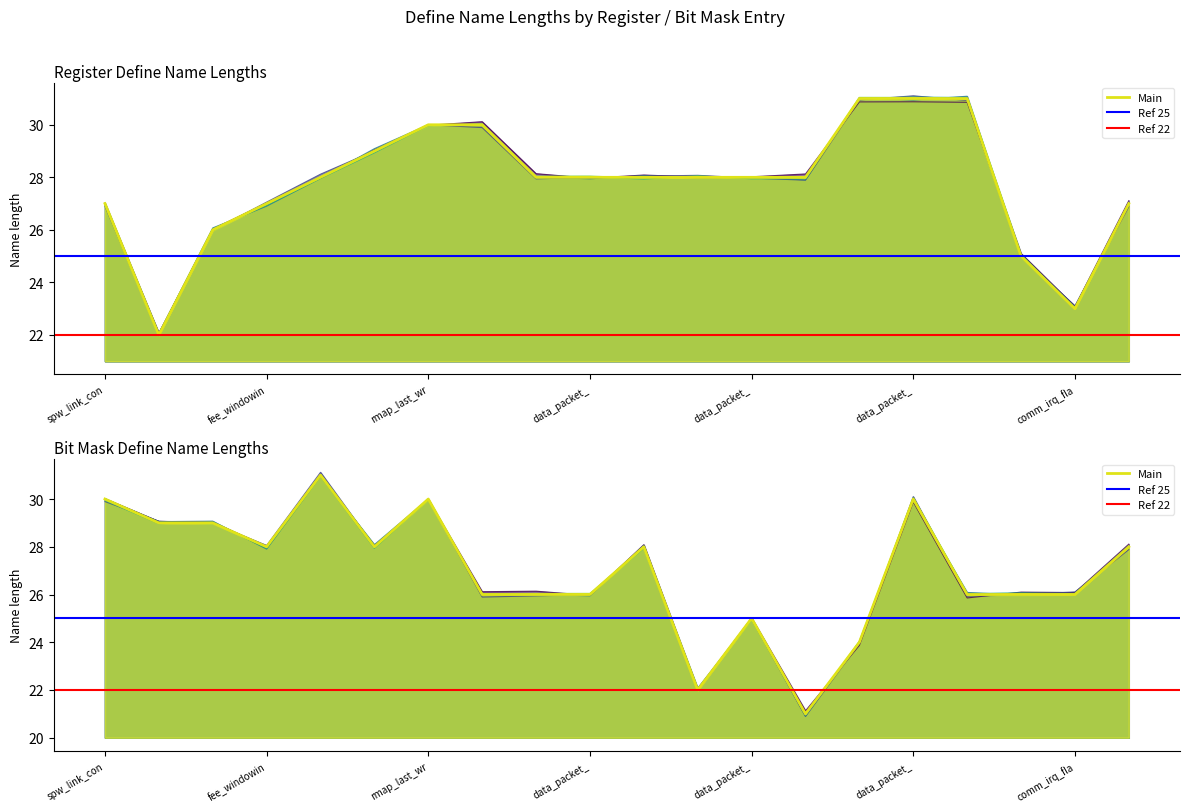

The value of Register Name Length at data_packet_ is 28. True or false?

True